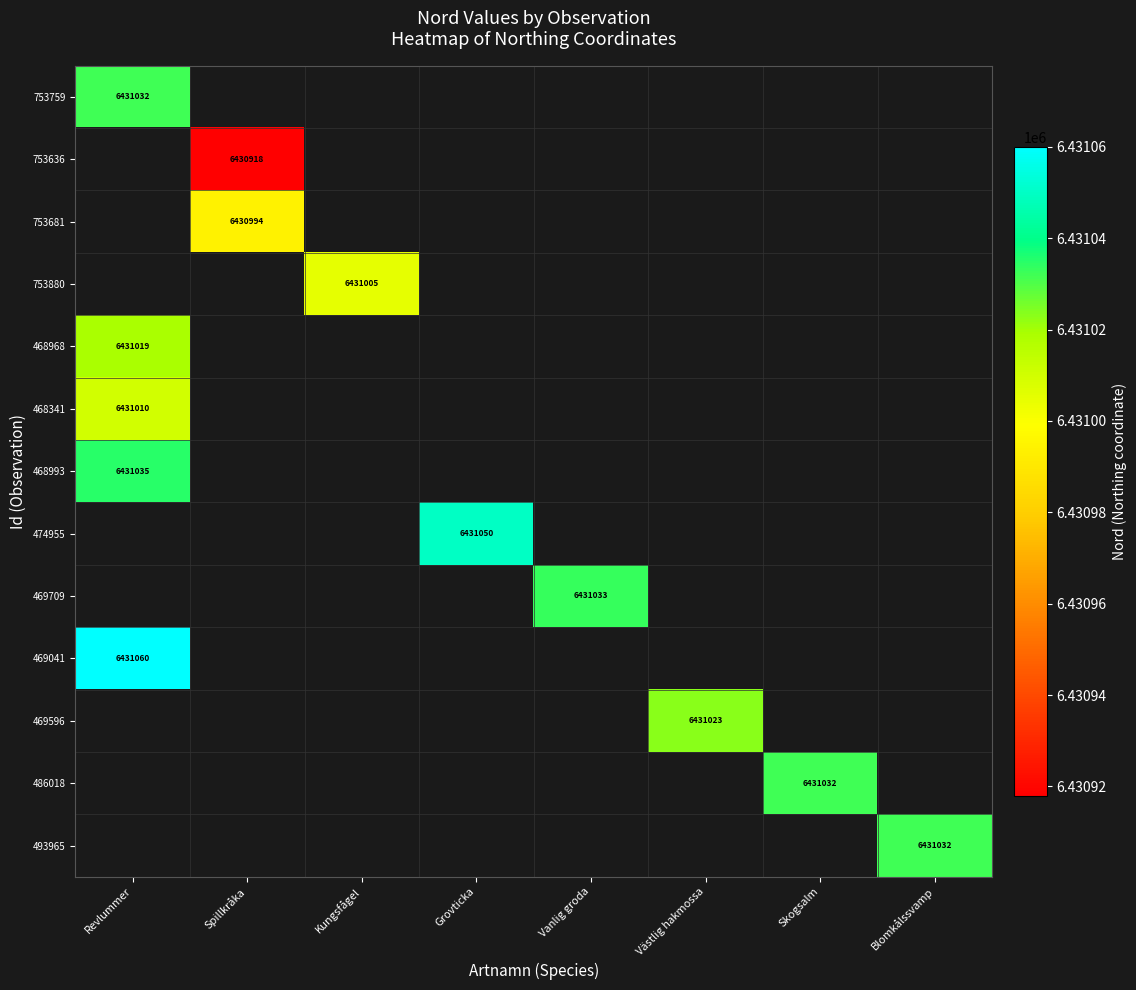

Which category has the highest value across all series?

Revlummer